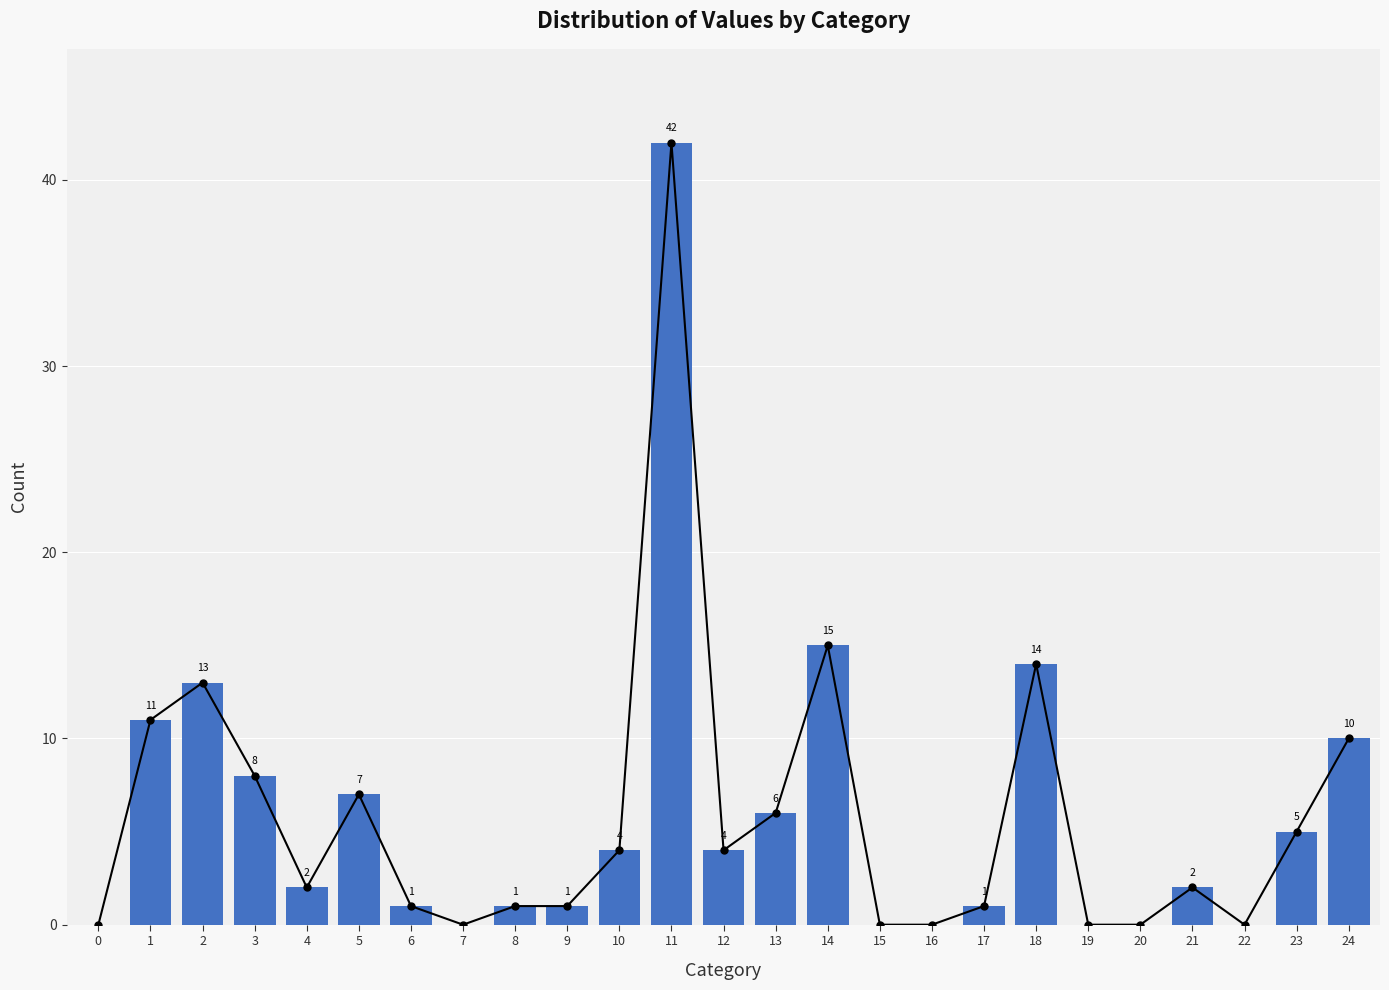

What is the approximate value at 23, to the nearest 5?

5